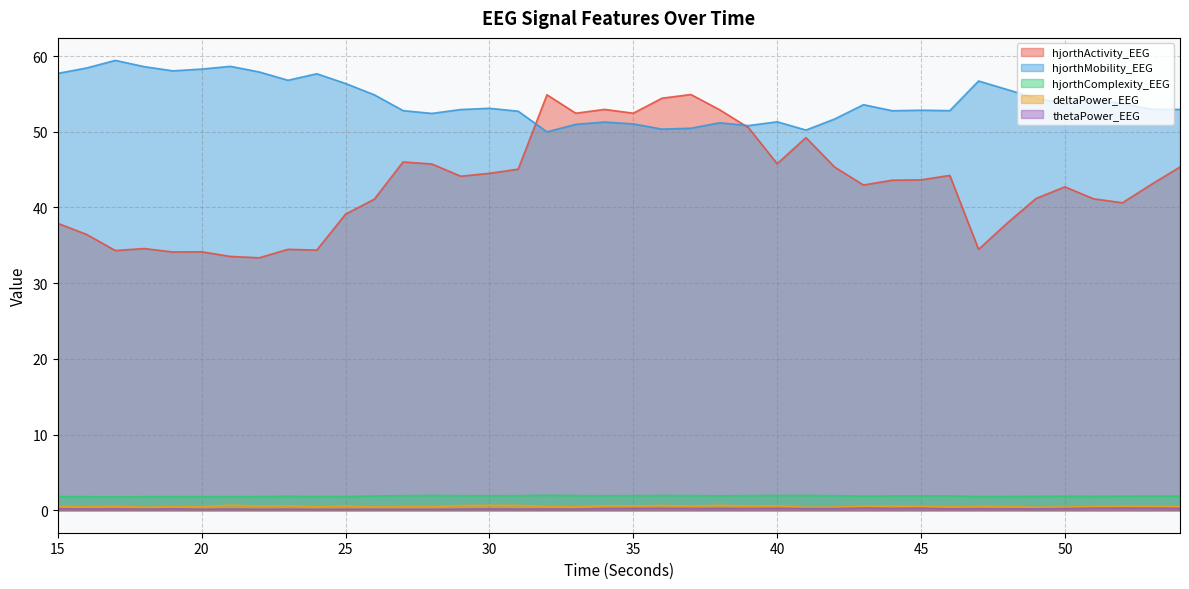

The value of hjorthComplexity_EEG at 15 is 1.8. True or false?

True